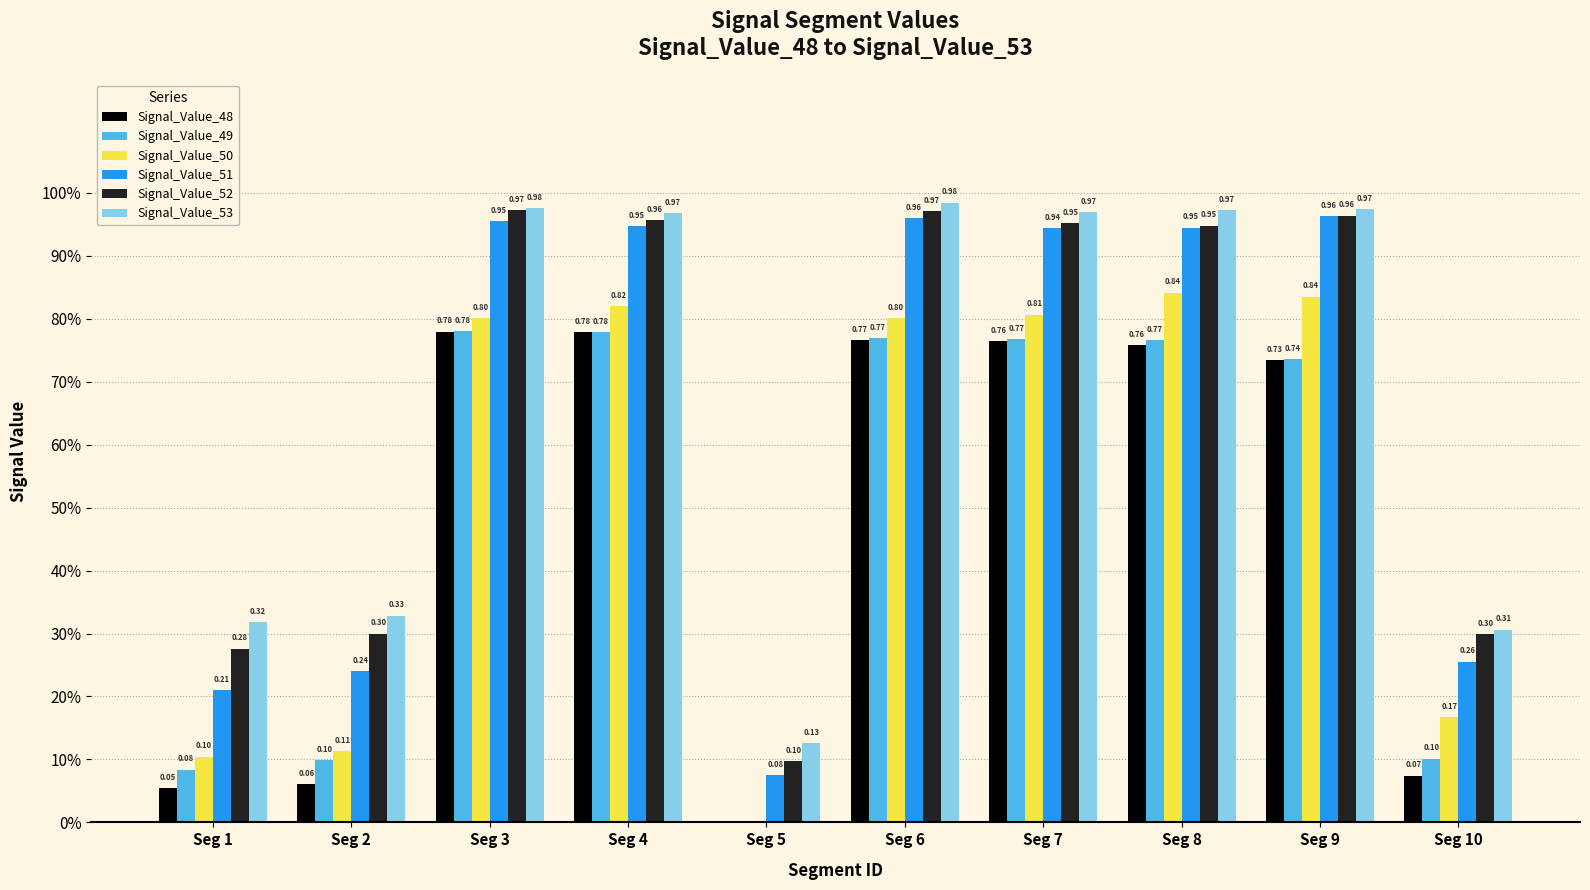

What are all the series names shown in the legend?

Signal_Value_48, Signal_Value_49, Signal_Value_50, Signal_Value_51, Signal_Value_52, Signal_Value_53